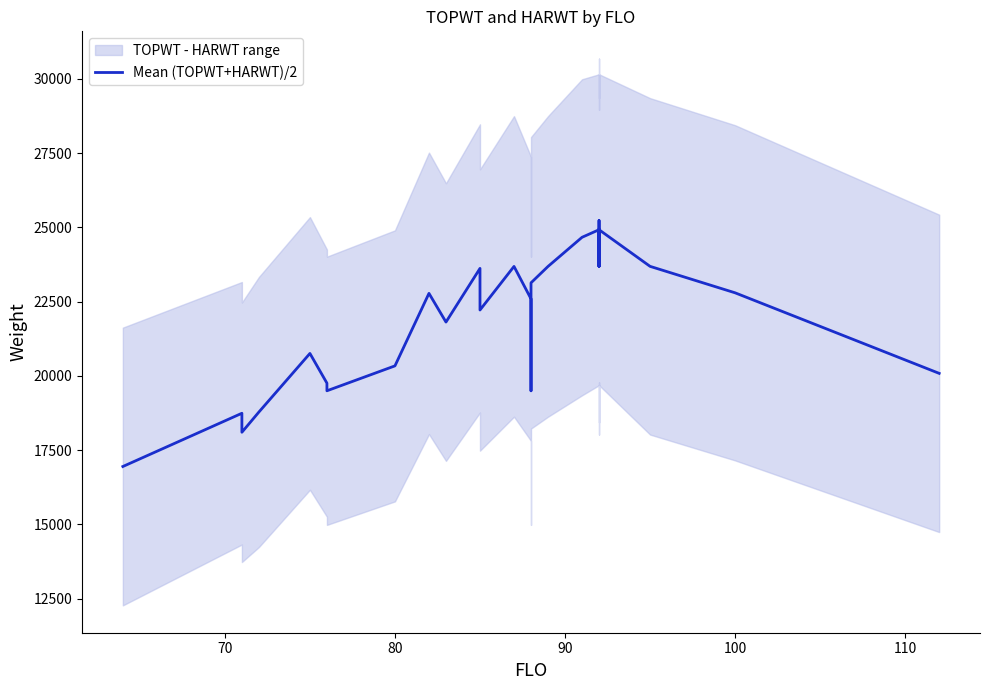

What is the sum of all values?

686151.5